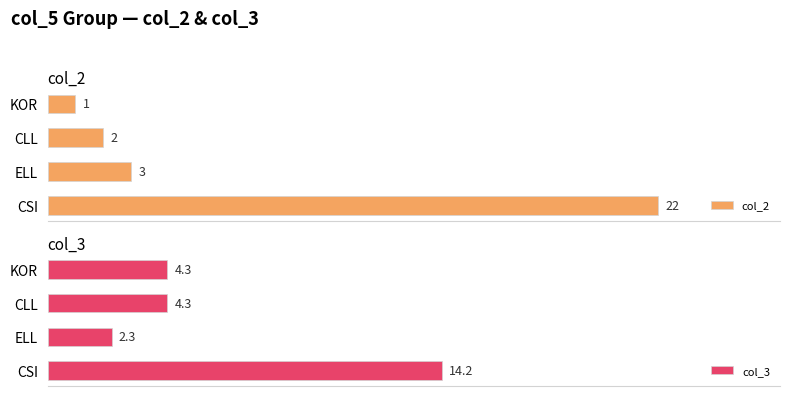

Which category has the lowest value in the col_3 series?

ELL